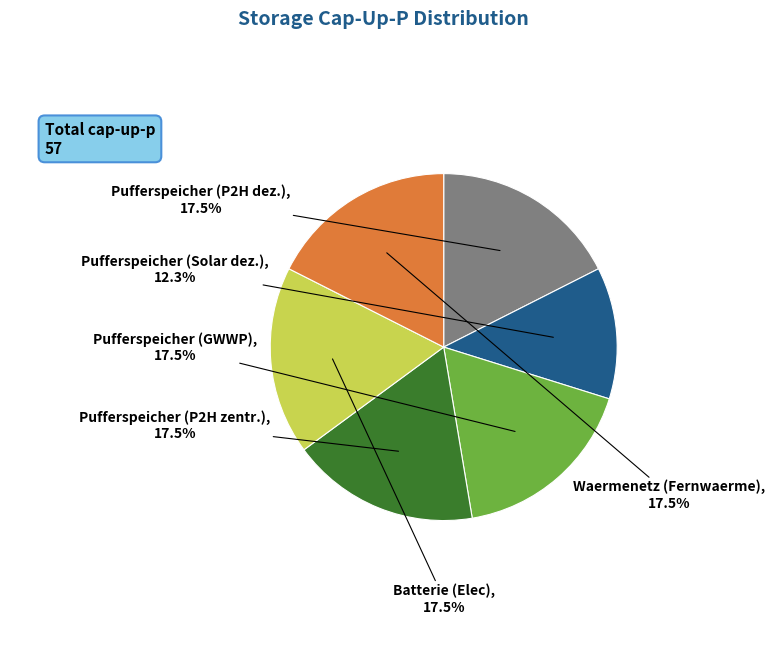

To the nearest percent, what is the difference between the Pufferspeicher (GWWP) and Pufferspeicher (Solar dez.) slice percentages?

5%